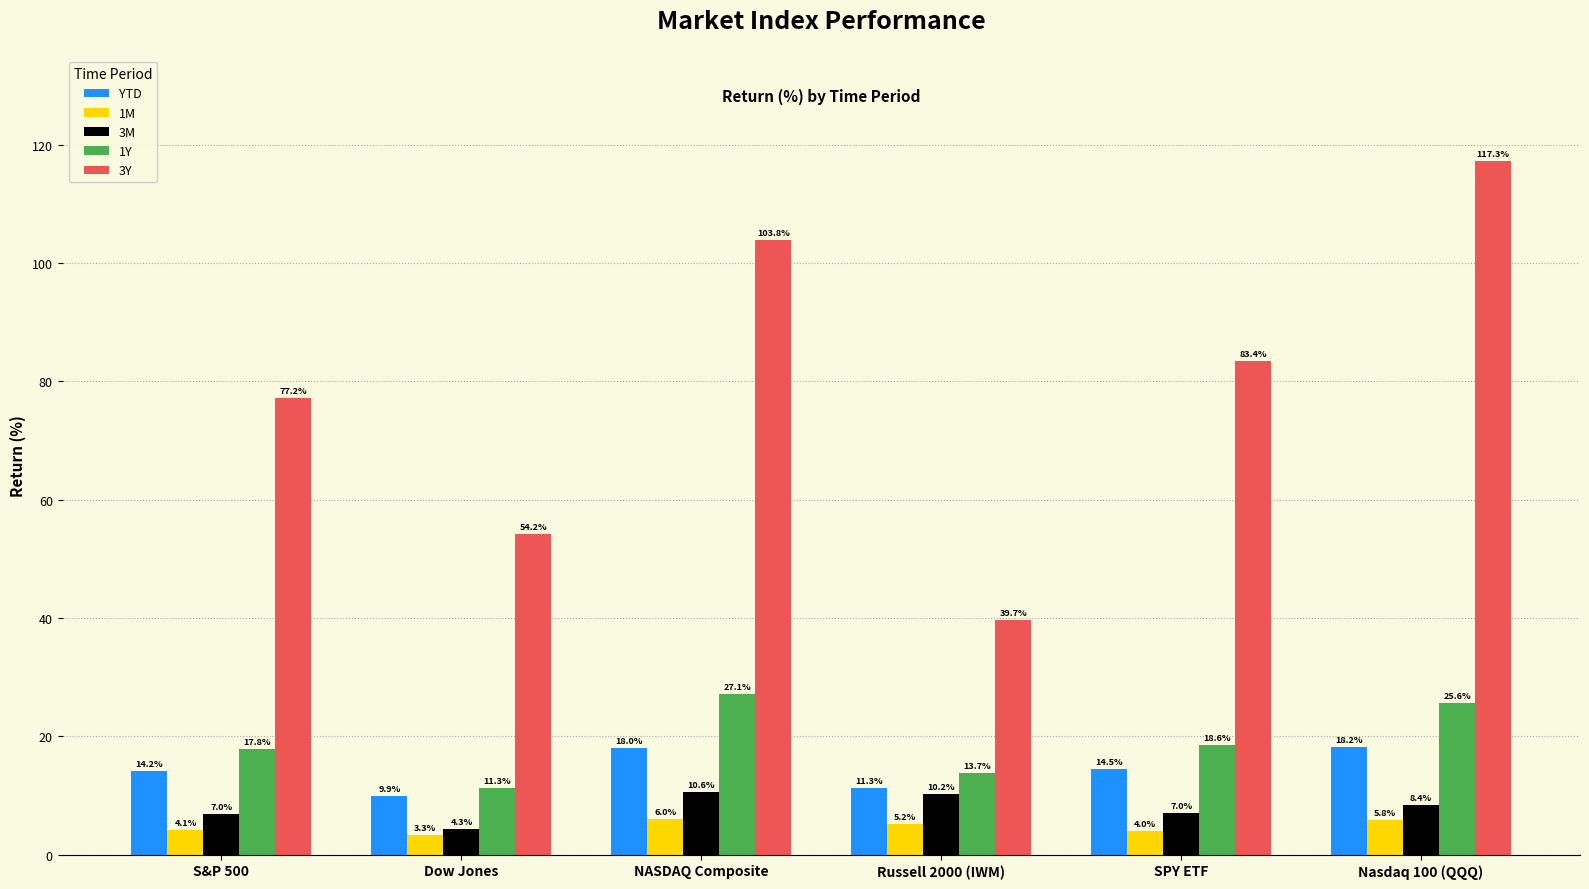

Which series changed the most between S&P 500 and Dow Jones?

3Y